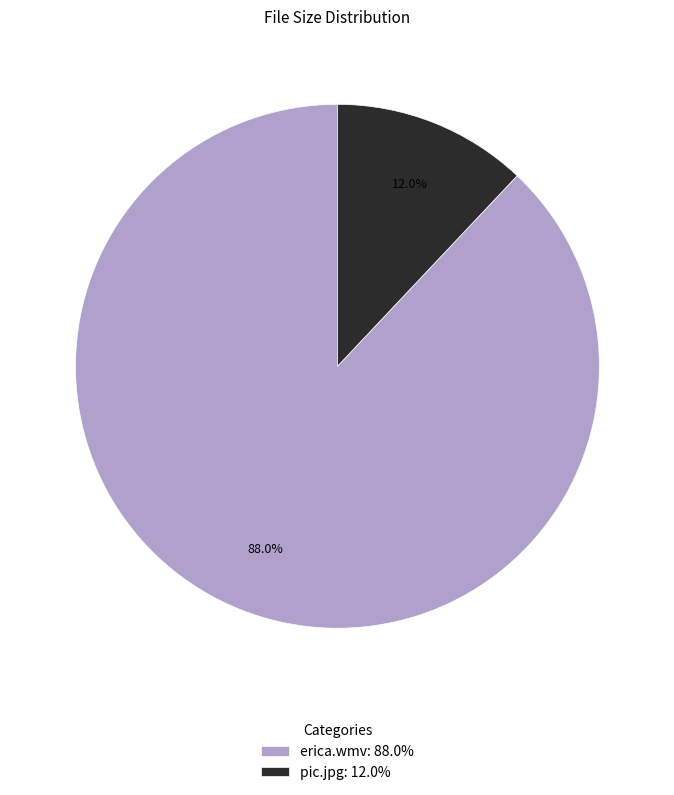

What is the ratio of the value at erica.wmv: 88.0% to the value at pic.jpg: 12.0%?

7.3